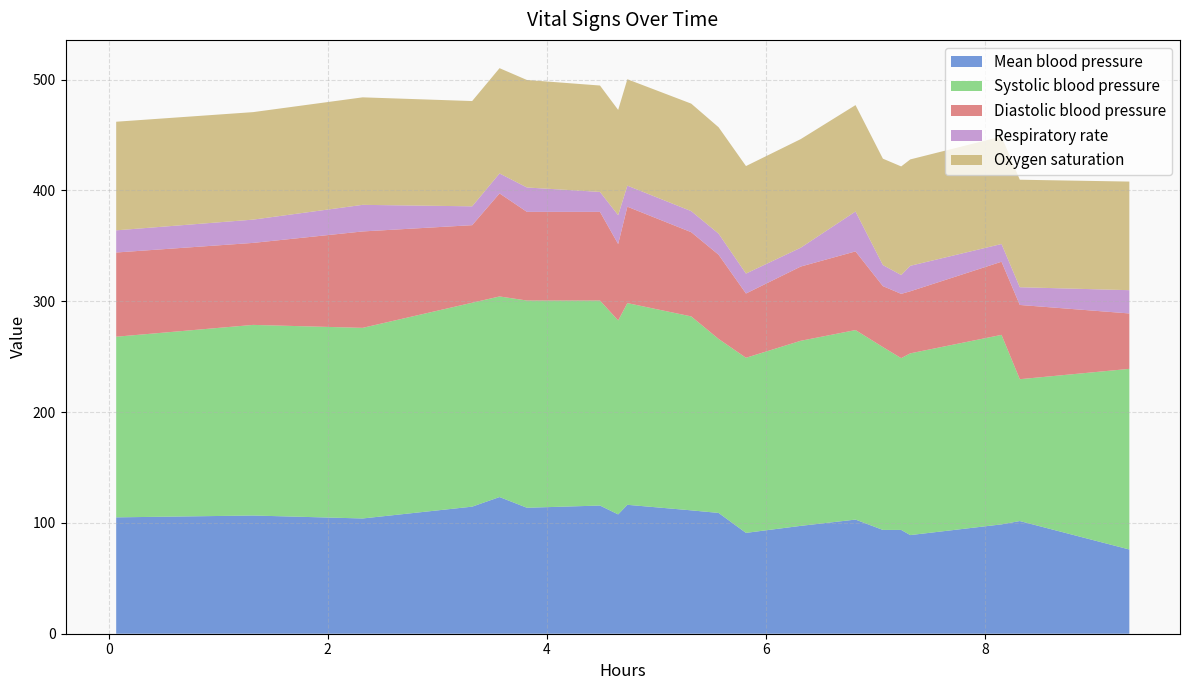

Reading right to left, list all the values displayed in this chart.

Mean blood pressure: 103=76.0	88=101.7	87=98.7	90=89.0	94=93.7	102=93.7	105=103.0	92=97.3	92=91.0	89=109.0	89=111.3	85=116.3	83=107.7	87=115.7	90=113.7	90=123.3	92=114.7	90=104.0	88=106.7	85=105.0
Systolic blood pressure: 103=163.0	88=128.0	87=171.0	90=164.0	94=155.0	102=165.0	105=171.0	92=167.0	92=158.0	89=157.0	89=175.0	85=182.0	83=175.0	87=185.0	90=187.0	90=181.0	92=184.0	90=172.0	88=172.0	85=163.0
Diastolic blood pressure: 103=50.0	88=67.0	87=66.0	90=56.0	94=58.0	102=55.0	105=71.0	92=67.0	92=58.0	89=76.0	89=76.0	85=87.0	83=69.0	87=80.0	90=80.0	90=93.0	92=70.0	90=87.0	88=74.0	85=76.0
Respiratory rate: 103=21.0	88=16.0	87=16.0	90=23.0	94=17.0	102=19.0	105=36.0	92=17.0	92=18.0	89=19.0	89=19.0	85=19.0	83=26.0	87=18.0	90=22.0	90=18.0	92=17.0	90=24.0	88=21.0	85=20.0
Oxygen saturation: 103=98.0	88=97.0	87=97.0	90=96.0	94=98.0	102=96.0	105=96.0	92=98.0	92=97.0	89=96.0	89=97.0	85=96.0	83=95.0	87=96.0	90=97.0	90=95.0	92=95.0	90=97.0	88=97.0	85=98.0